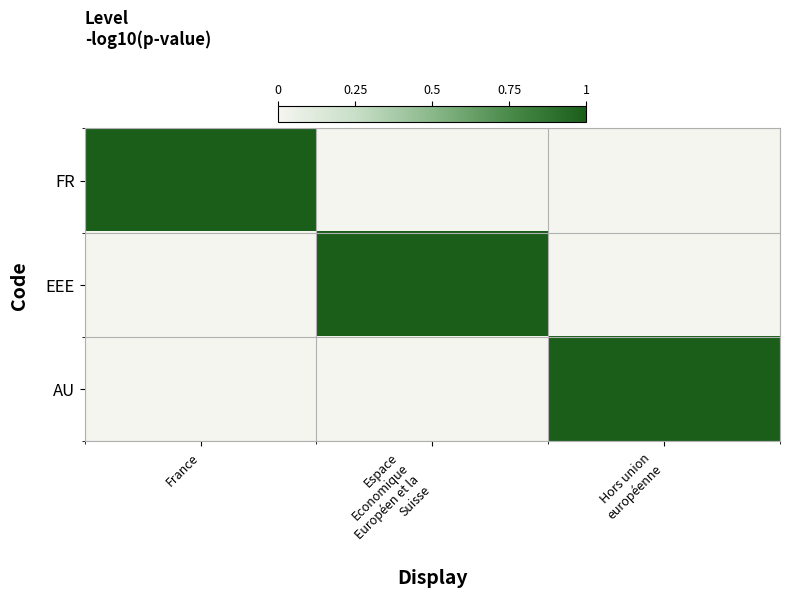

What is the total value across all series at Hors union
européenne?

1